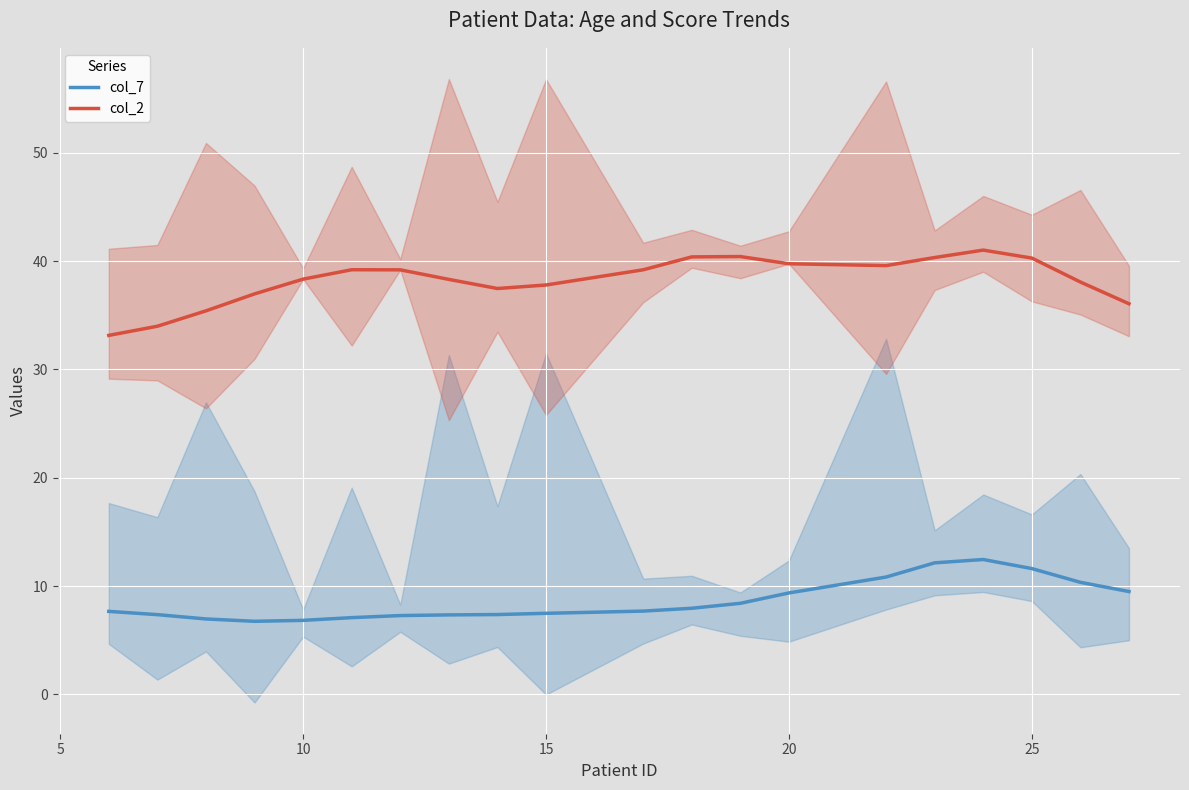

True or false: col_2 has a value of 37.8 at 15.

True